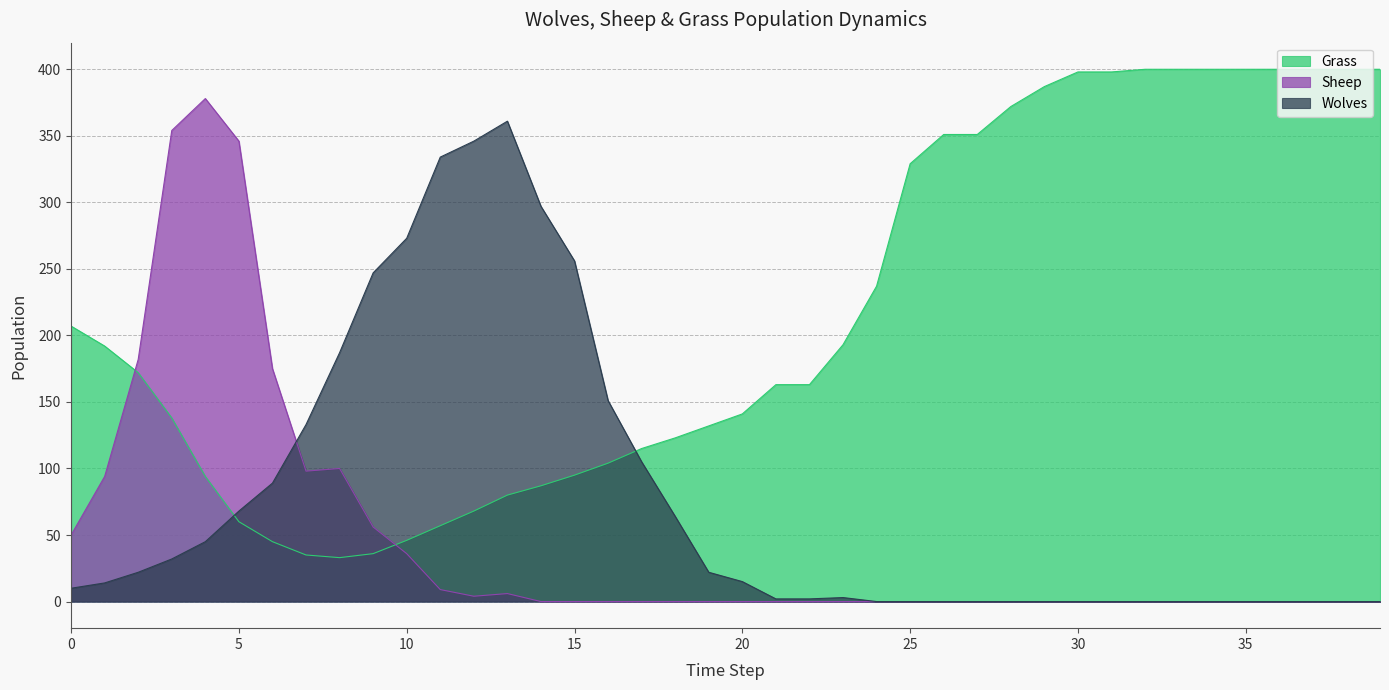

Which series ends up on top after the final intersection of Sheep and Wolves?

Wolves